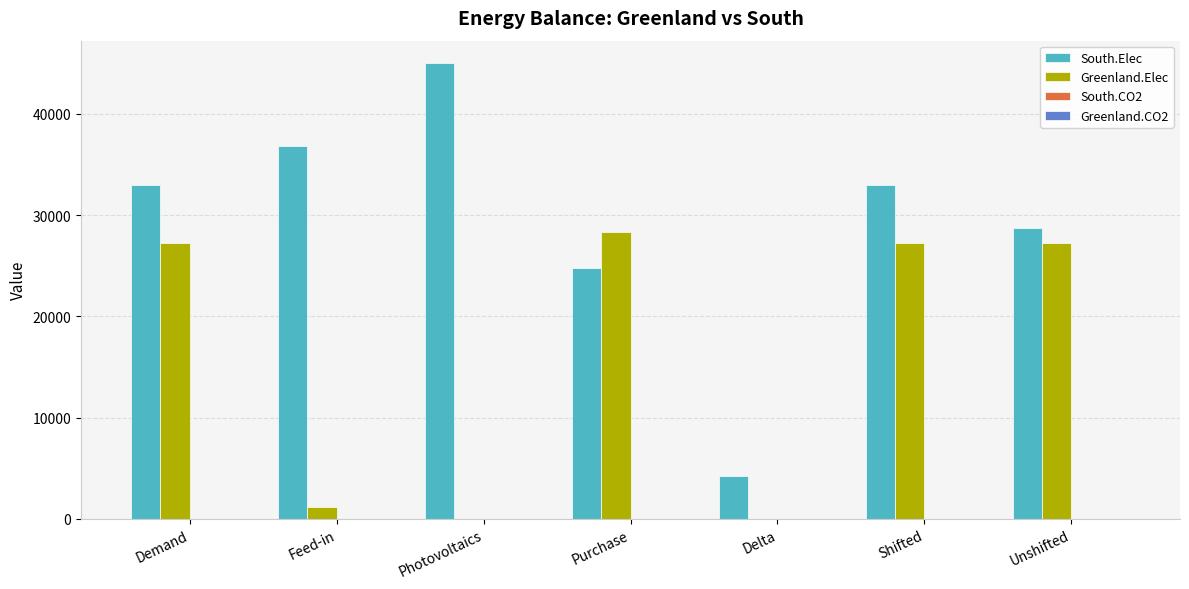

At which category does the chart reach its peak across all series?

Photovoltaics